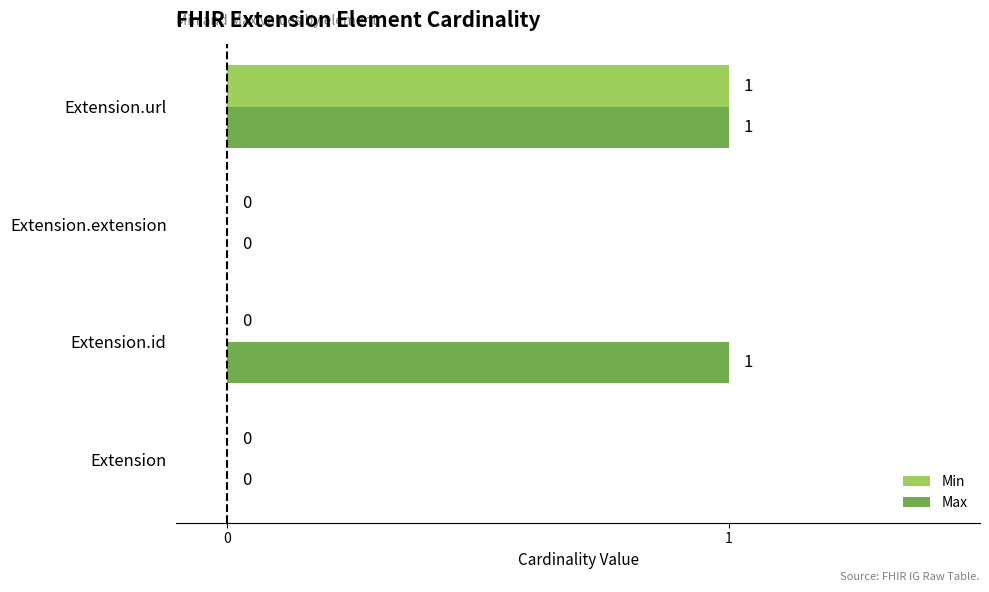

Which series has the largest total across all categories?

Max